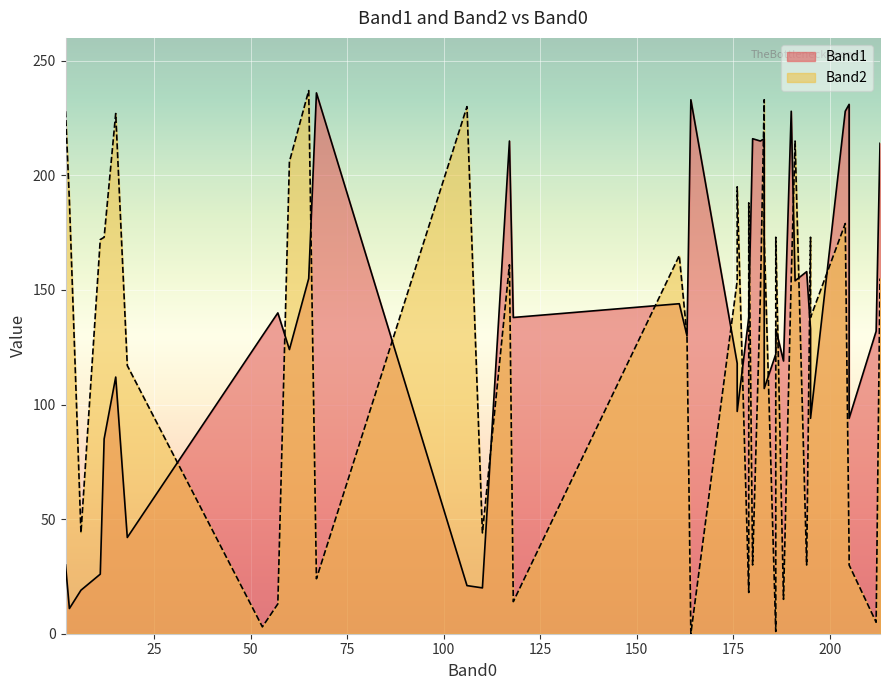

The Band1 series shows 124 at 60. True or false?

True